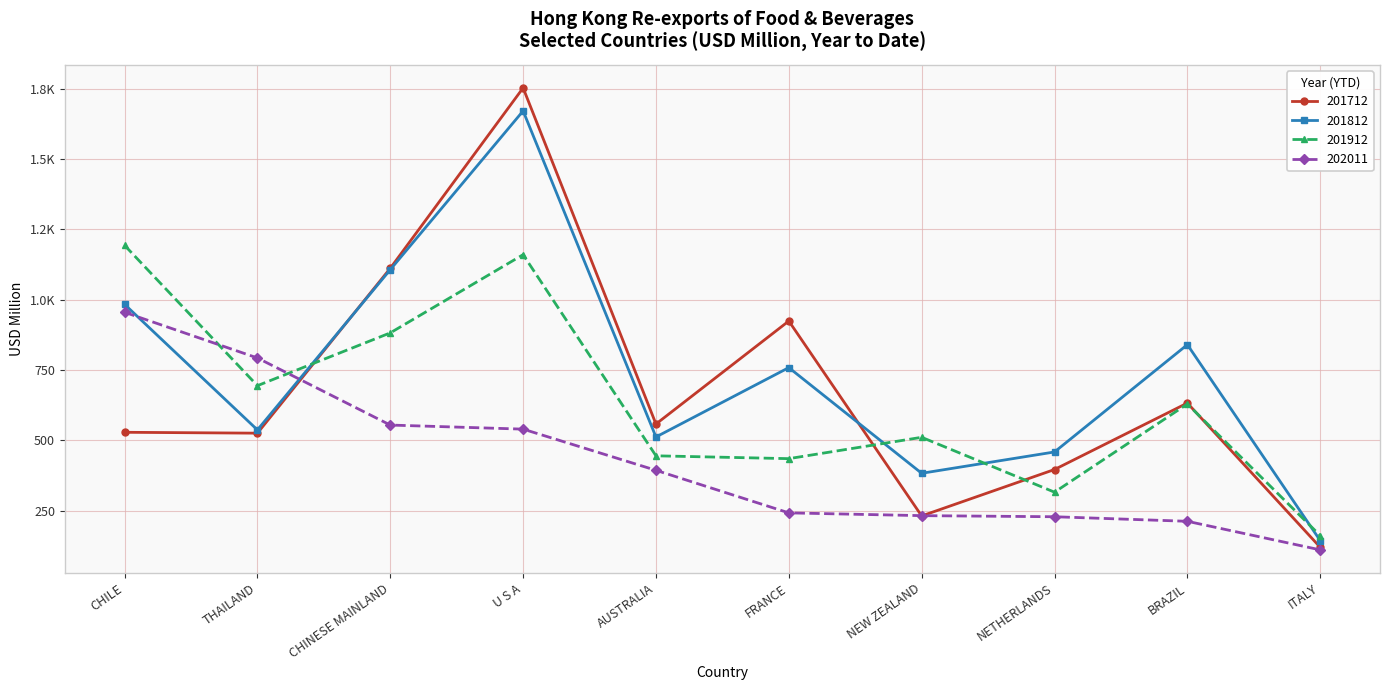

What is the approximate value of 201812 at NEW ZEALAND?

382.5